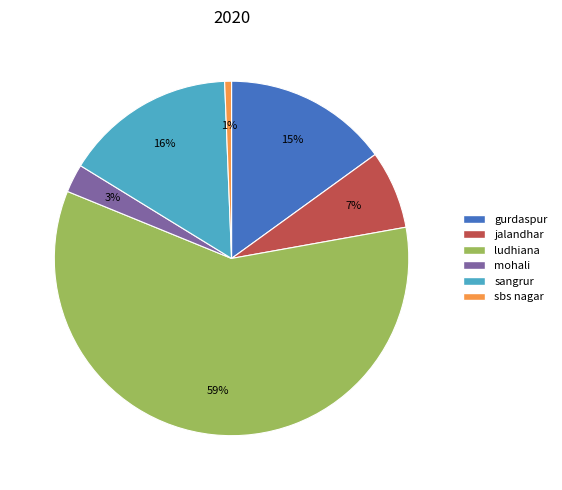

Combined, do jalandhar and mohali account for over 50%?

No